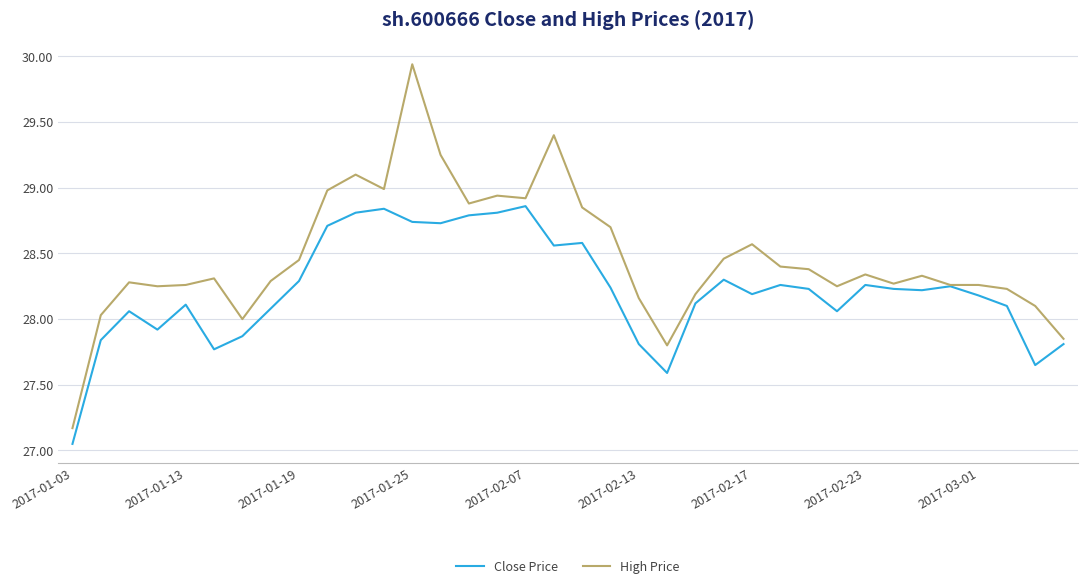

How many distinct data groups are displayed?

2